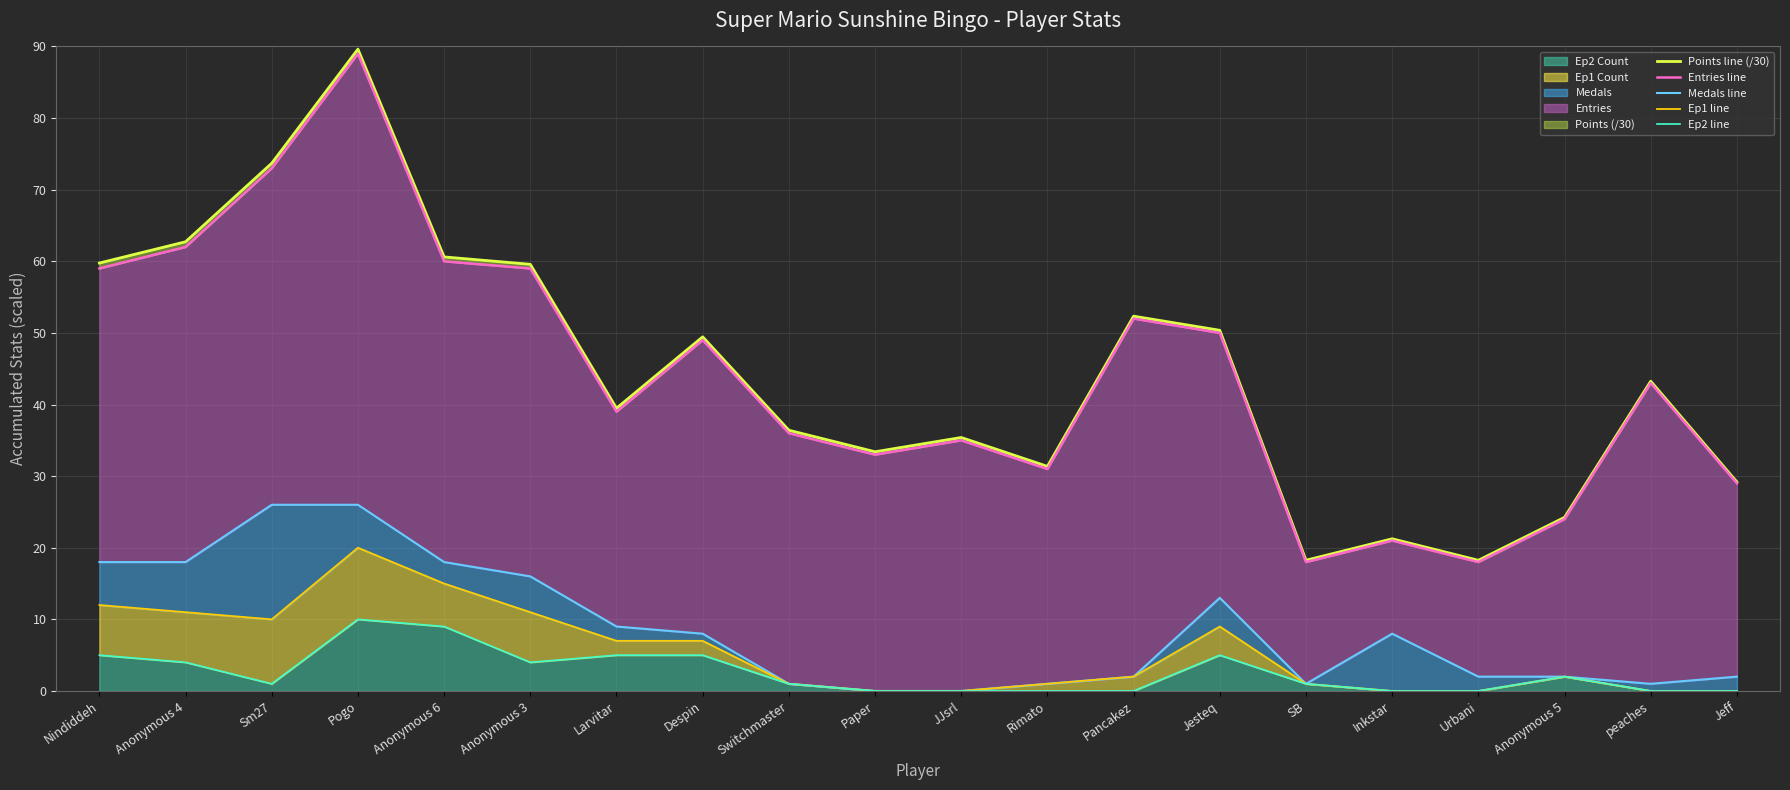

What is the difference between the maximum and second lowest values in the Ep2 line series?

10.0